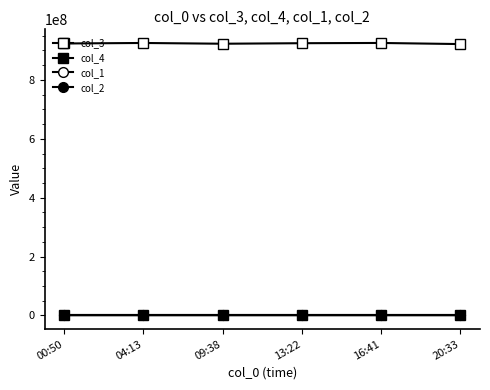

How many categories are shown in the chart?

6